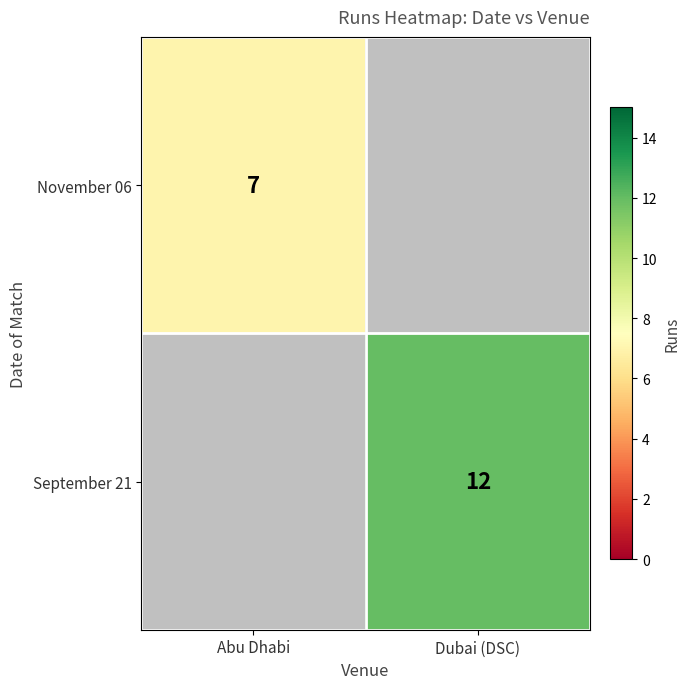

How many data points does each series have?

2